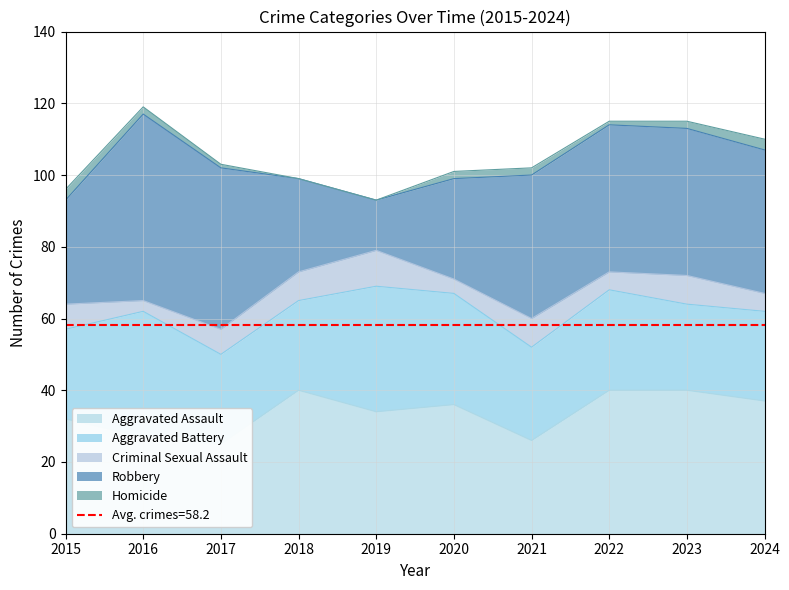

What is the difference between the highest and lowest values at 2020?

34